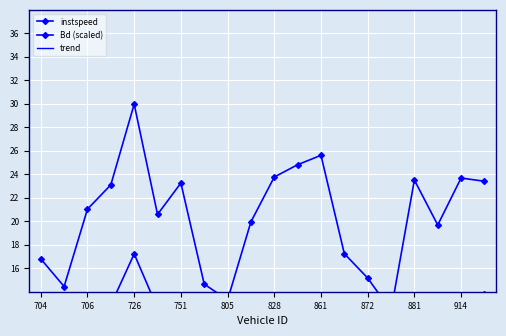

The value of instspeed at 881 is 7.5. True or false?

False